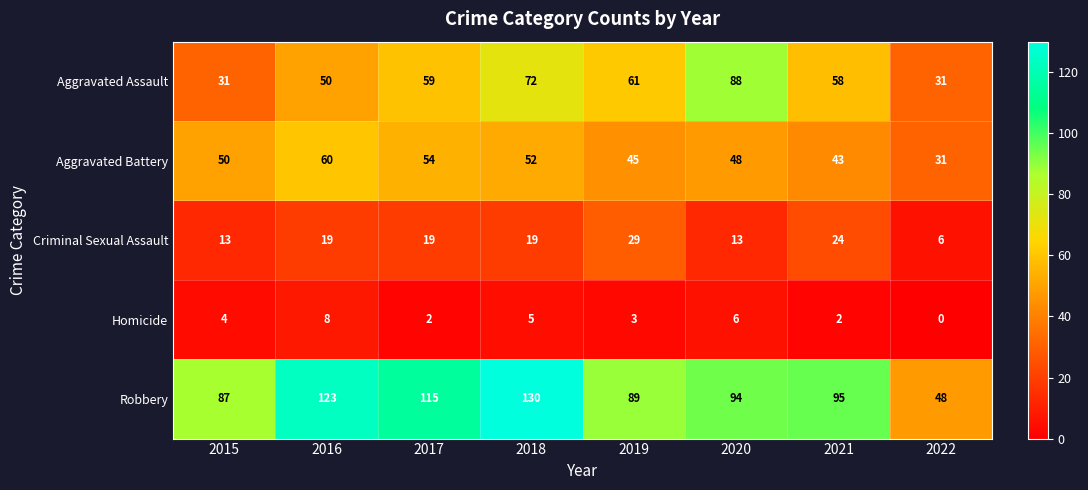

What is the average value of the Robbery series?

98